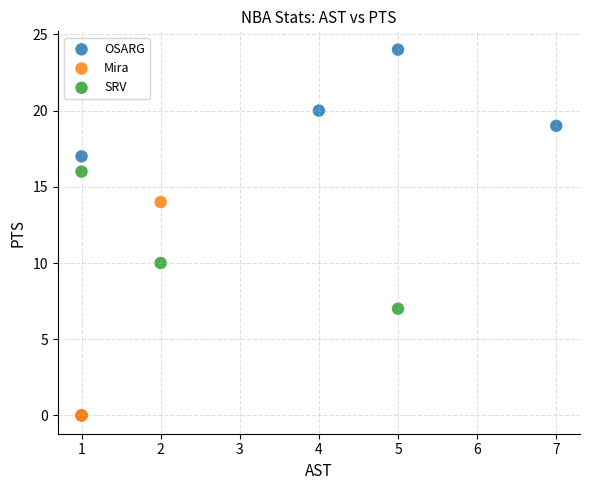

Which series contains the lowest Y value?

Mira